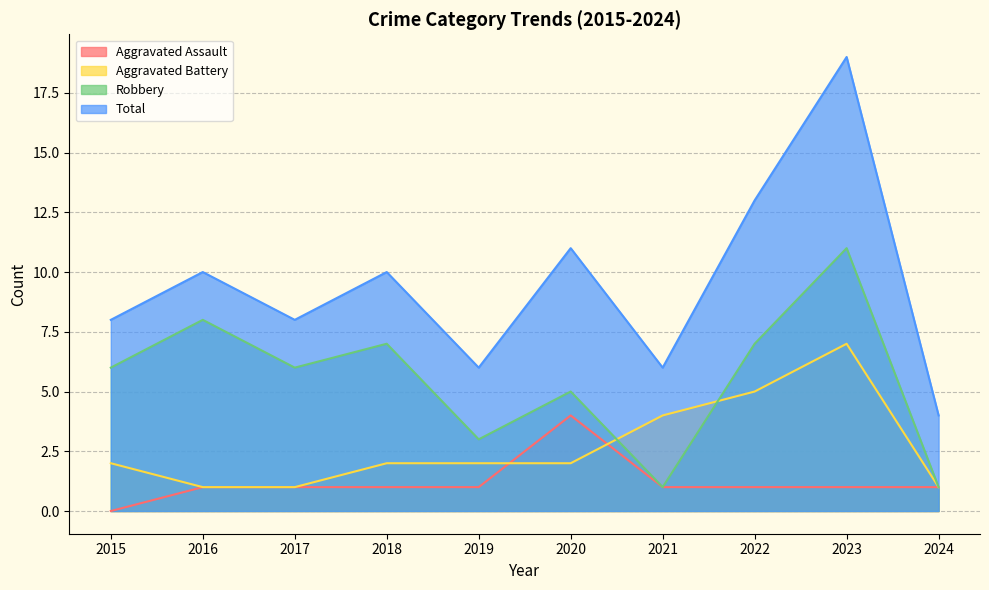

Where is Robbery nearest to the value 6?

2015